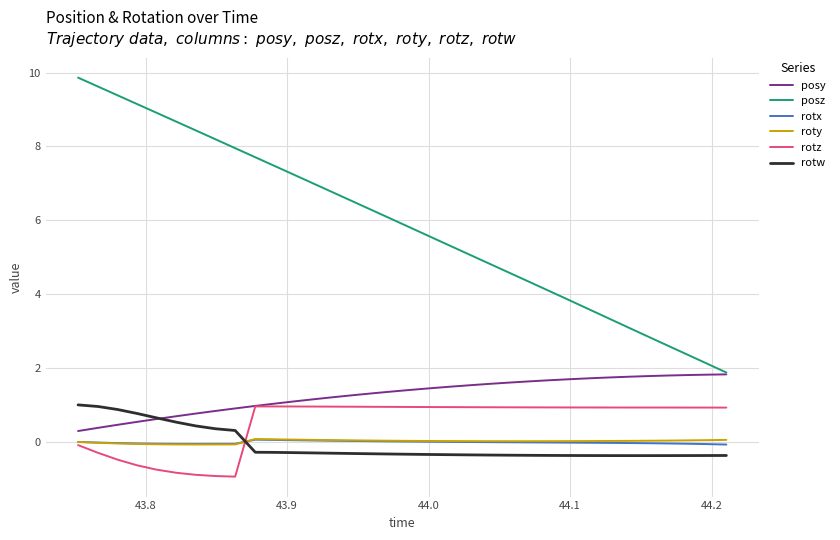

What is the greatest value displayed?

9.9